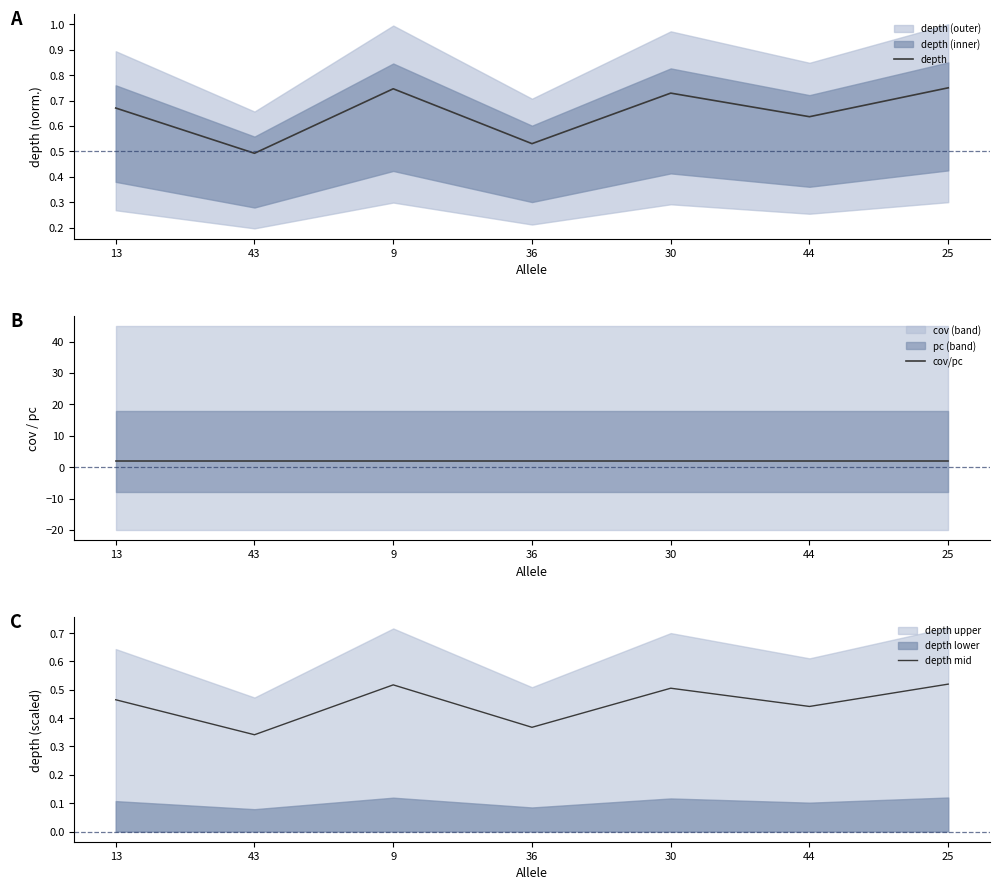

Does the chart have visible grid lines?

No